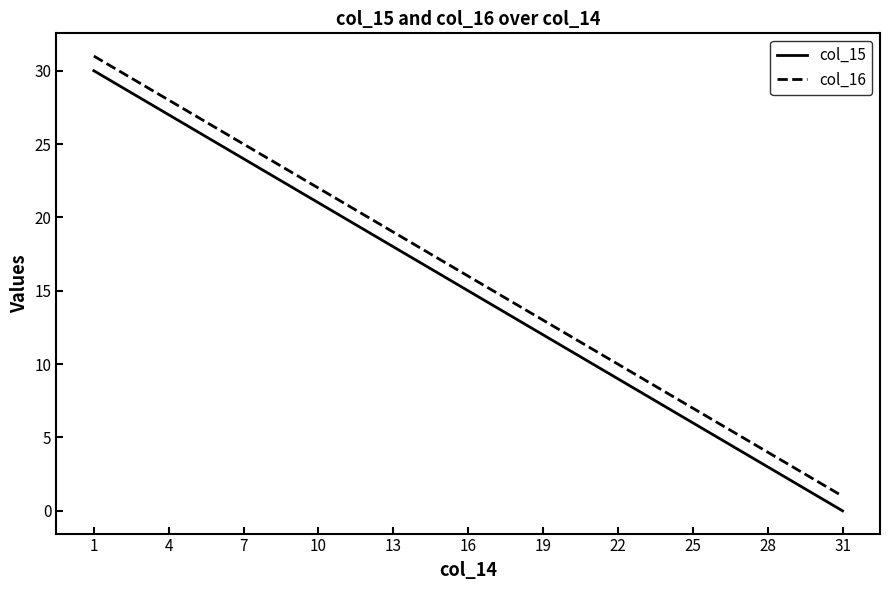

True or false: col_15 and col_16 cross at least once.

False